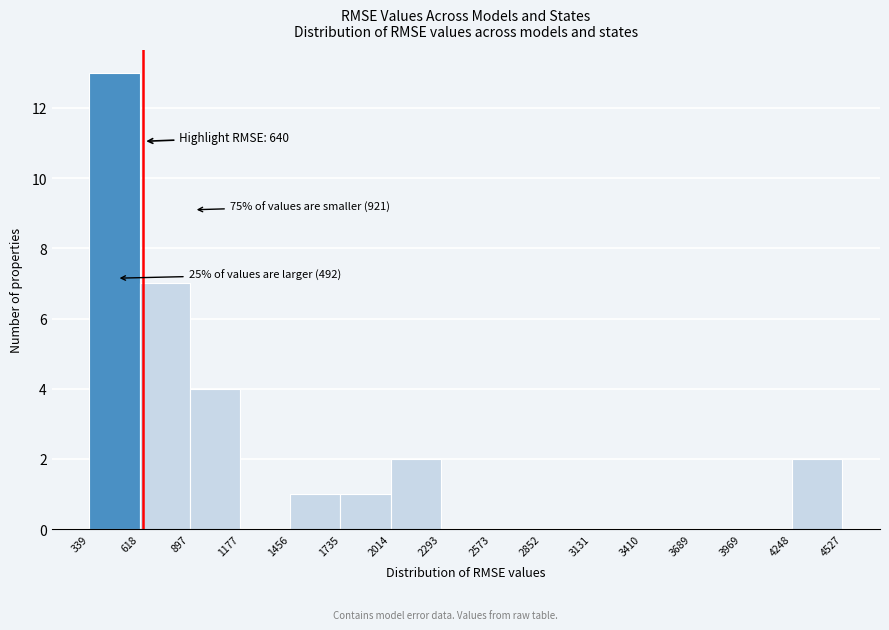

Over which range of the x-axis is the bar tallest?

339 to 618